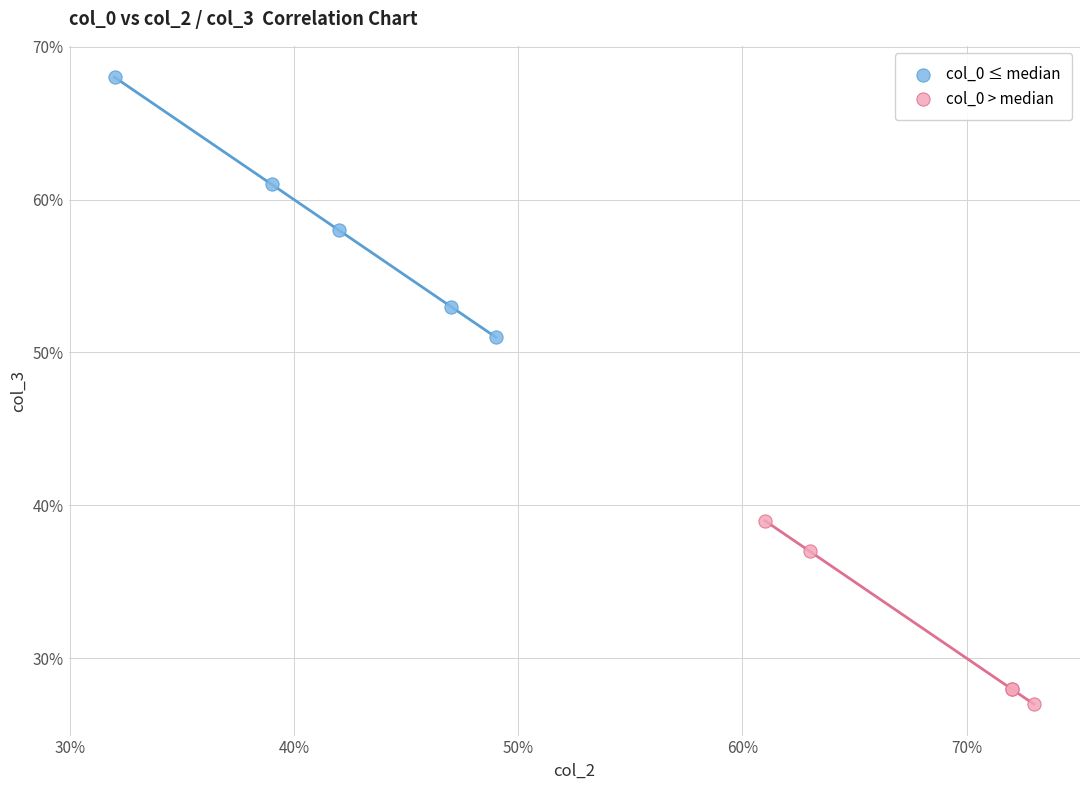

Which series has the widest spread of Y values?

col_0 ≤ median